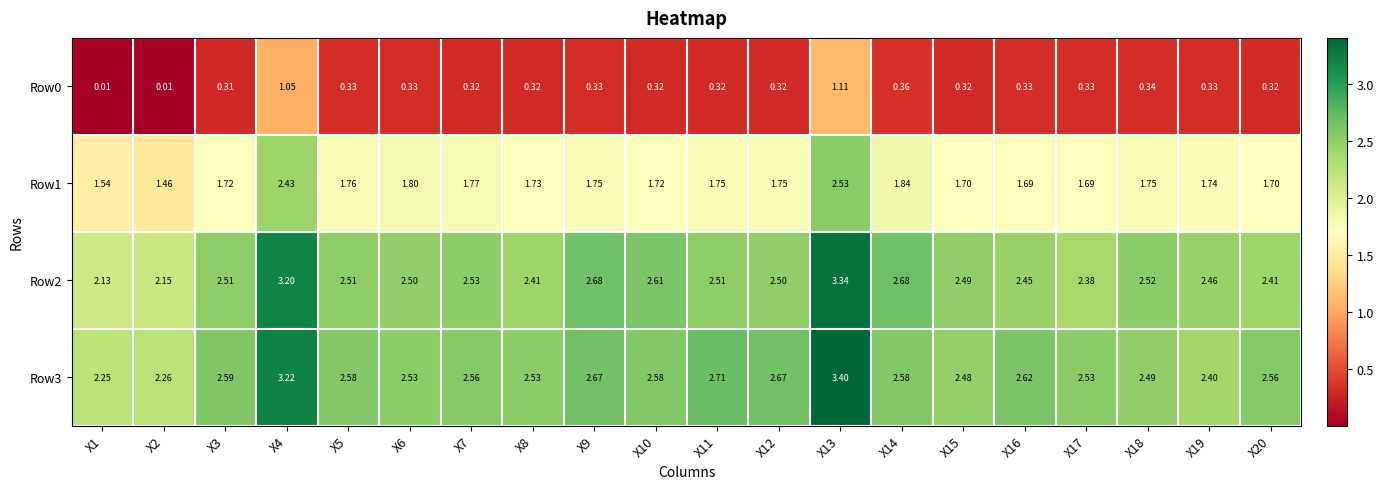

Is the value of Row2 at X12 greater than the value of Row0 at X11?

Yes